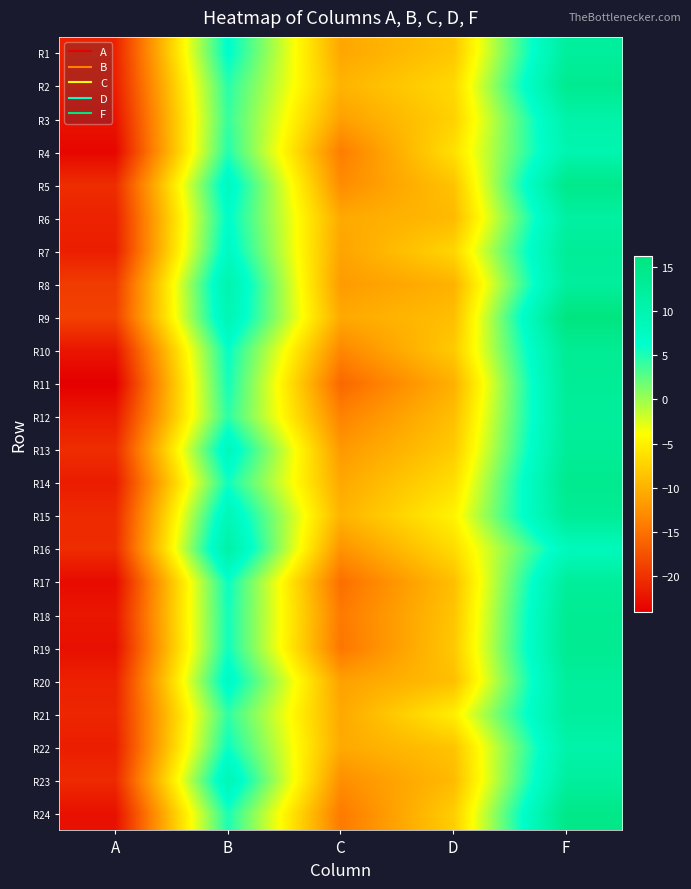

Reading left to right, transcribe all the data shown in this chart.

R1: A=-21.2	B=6.5	C=-10.8	D=-8.2	F=12.3
R2: A=-21.5	B=4.5	C=-9.8	D=-6.8	F=13.9
R3: A=-22.4	B=4.0	C=-11.3	D=-7.4	F=10.8
R4: A=-23.4	B=4.7	C=-14.1	D=-6.3	F=10.0
R5: A=-20.4	B=7.9	C=-12.9	D=-8.6	F=14.7
R6: A=-21.2	B=6.6	C=-10.6	D=-9.3	F=11.6
R7: A=-21.5	B=7.5	C=-11.0	D=-7.1	F=12.9
R8: A=-19.2	B=10.2	C=-11.7	D=-9.9	F=12.3
R9: A=-18.8	B=9.3	C=-10.6	D=-8.9	F=16.2
R10: A=-22.2	B=6.0	C=-13.3	D=-8.0	F=13.4
R11: A=-24.0	B=5.4	C=-15.8	D=-10.1	F=13.0
R12: A=-21.9	B=4.4	C=-13.6	D=-8.9	F=12.6
R13: A=-20.3	B=8.3	C=-11.9	D=-8.0	F=13.0
R14: A=-21.7	B=5.5	C=-10.7	D=-6.4	F=14.1
R15: A=-20.6	B=8.9	C=-9.8	D=-4.8	F=13.2
R16: A=-20.4	B=11.2	C=-12.3	D=-6.6	F=8.2
R17: A=-23.1	B=5.8	C=-15.2	D=-8.9	F=12.5
R18: A=-22.1	B=5.4	C=-14.3	D=-8.5	F=13.5
R19: A=-22.7	B=5.5	C=-14.7	D=-8.1	F=13.7
R20: A=-21.3	B=7.5	C=-11.2	D=-8.9	F=12.4
R21: A=-20.9	B=4.3	C=-10.7	D=-5.1	F=12.2
R22: A=-21.5	B=5.8	C=-10.6	D=-8.5	F=10.7
R23: A=-20.6	B=9.1	C=-12.7	D=-9.2	F=12.2
R24: A=-22.6	B=5.1	C=-14.3	D=-7.7	F=15.0